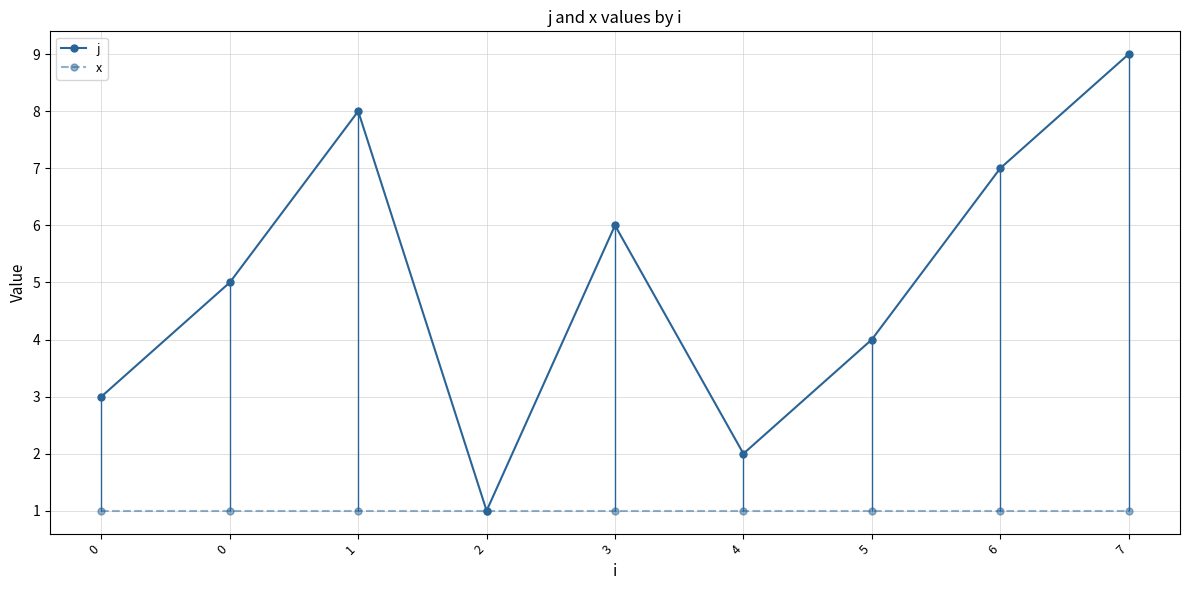

Count the j values in the range 3 to 7.

5